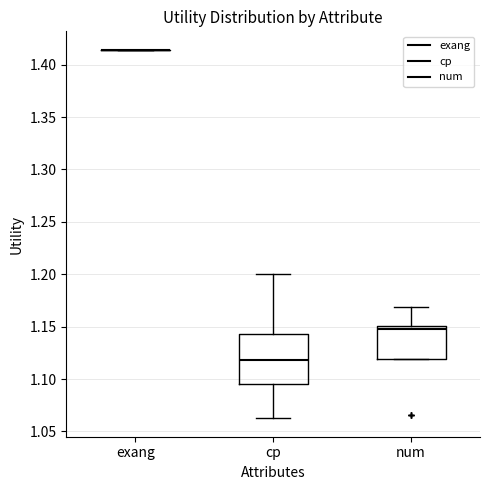

Which box is the tallest, from its lower edge to its upper edge?

cp